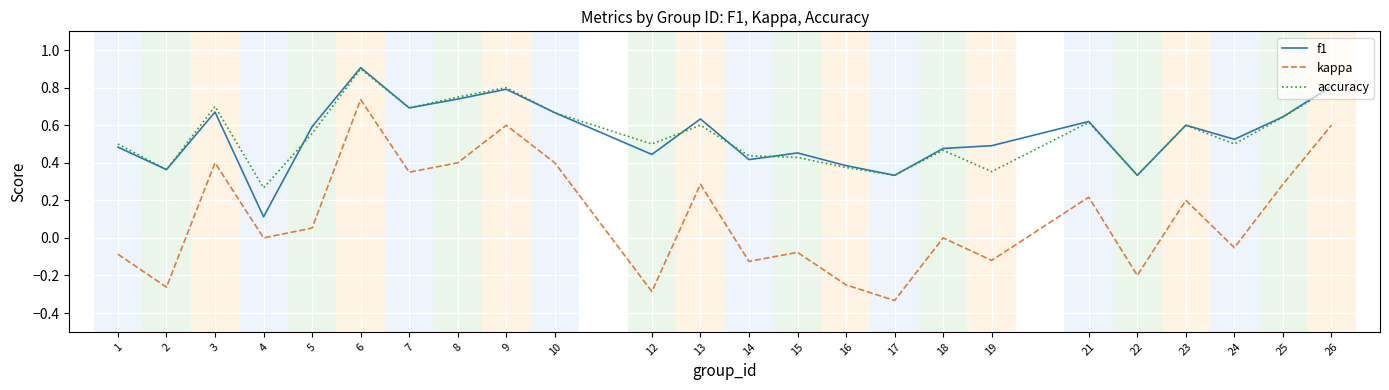

The kappa series shows 0.4 at 8. True or false?

True